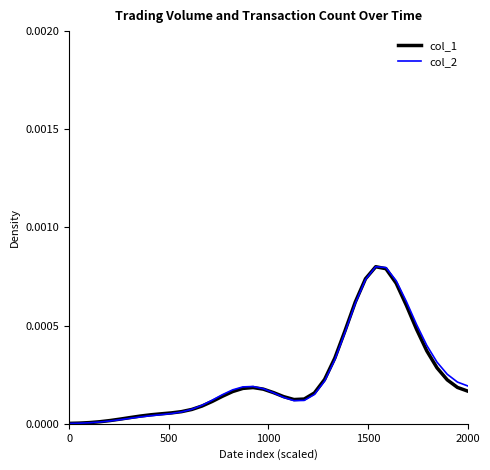

How many series are shown in this chart?

2